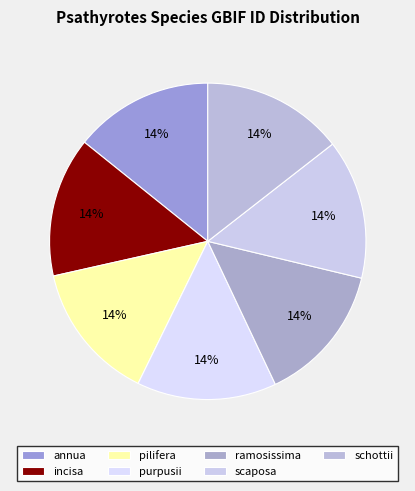

Is there a majority slice in this chart?

No